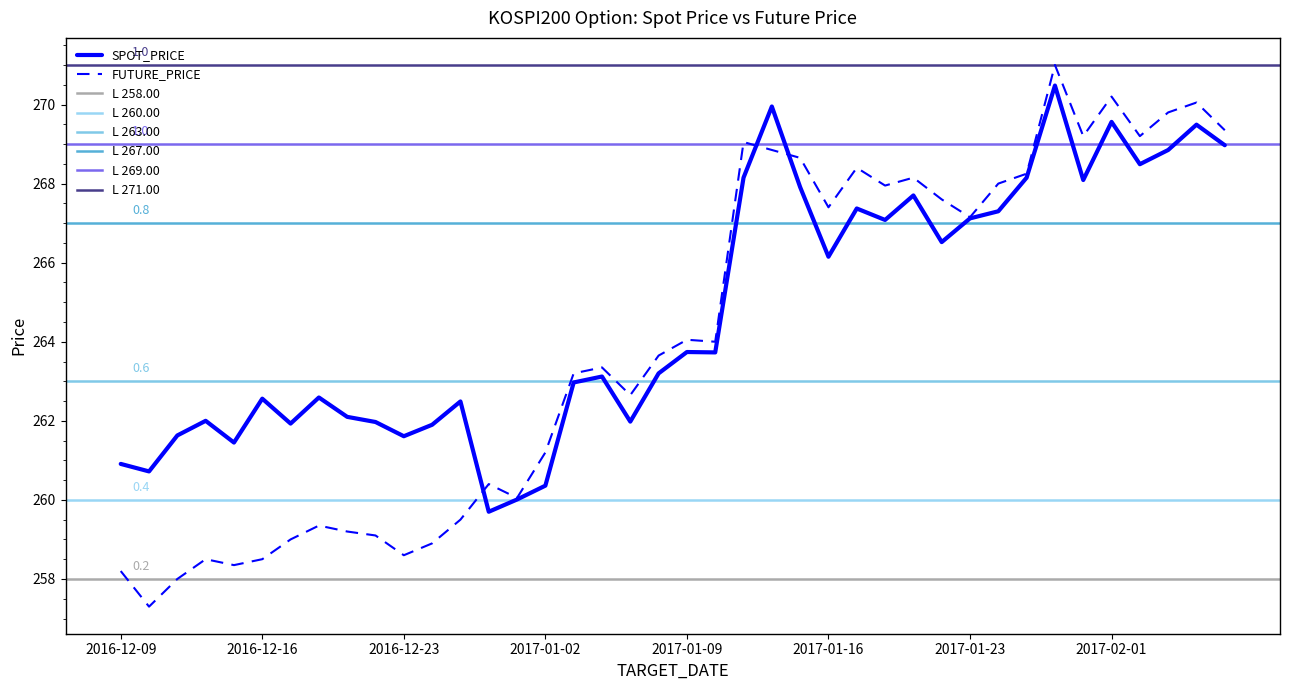

What is the value of the FUTURE_PRICE point at the 24th from the left?

268.9